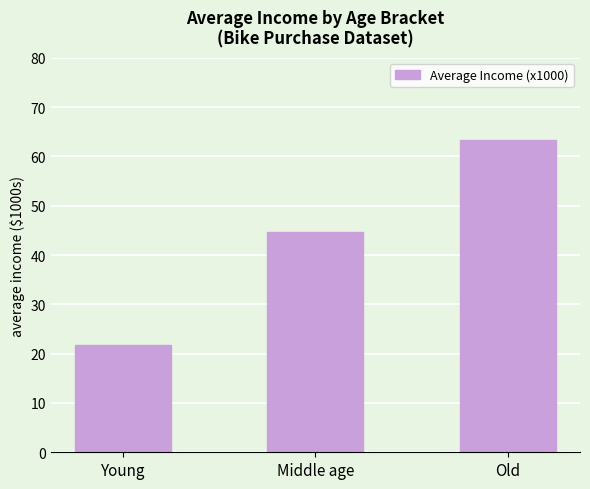

What is the maximum value shown in the chart?

63.3